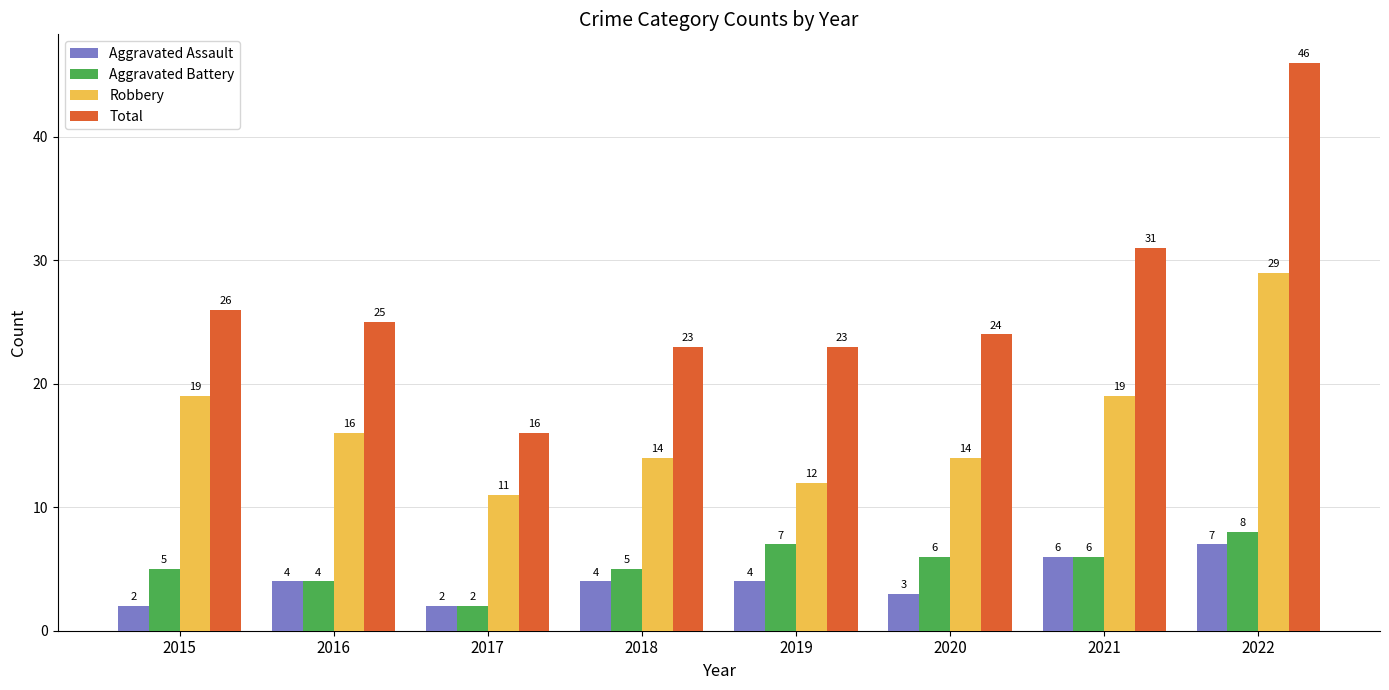

What is the difference between the highest and lowest values at 2019?

19